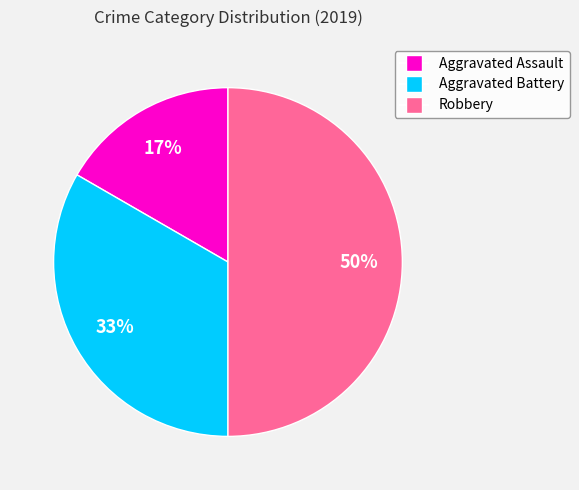

What percentage is the Aggravated Assault slice, to the nearest percent?

17%